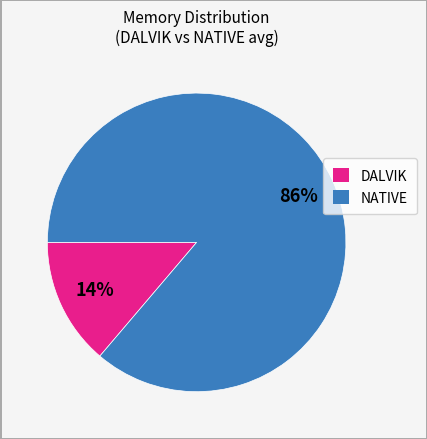

Does any single category account for the majority?

Yes